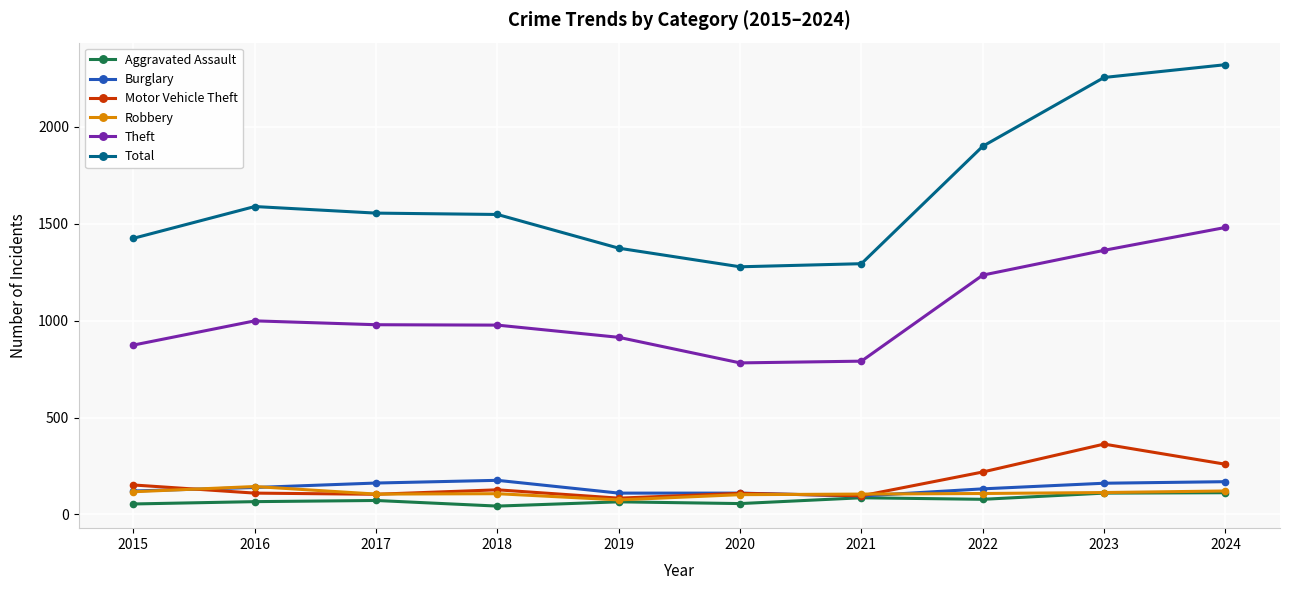

Which series changed the most between 2018 and 2023?

Total